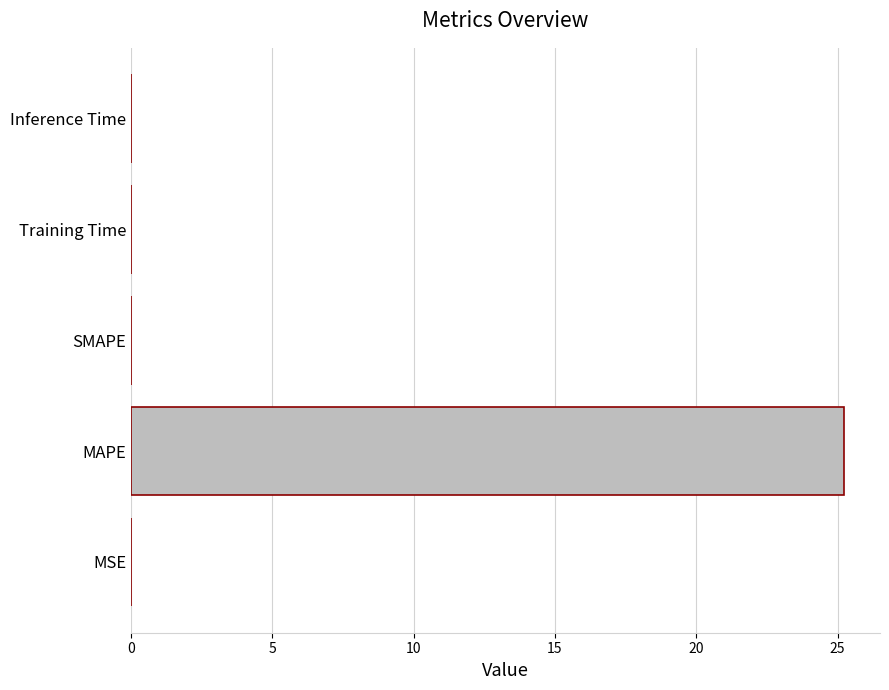

How many distinct data groups are displayed?

1